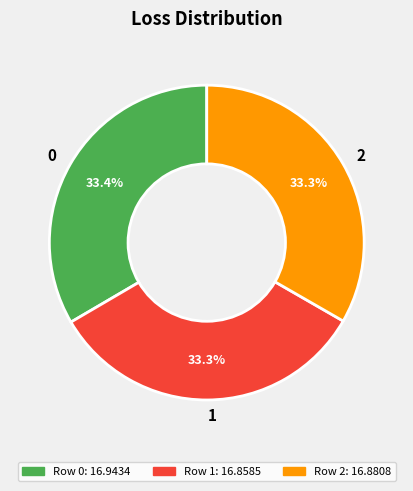

Approximately how many times larger is the value at 1 compared to 2?

1.0